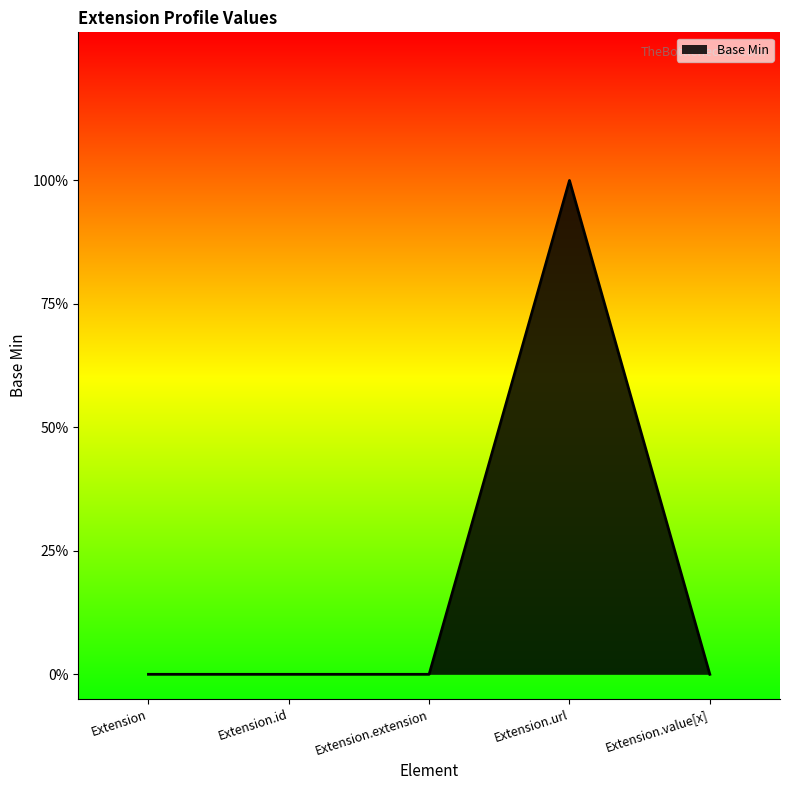

Does the chart have visible grid lines?

No